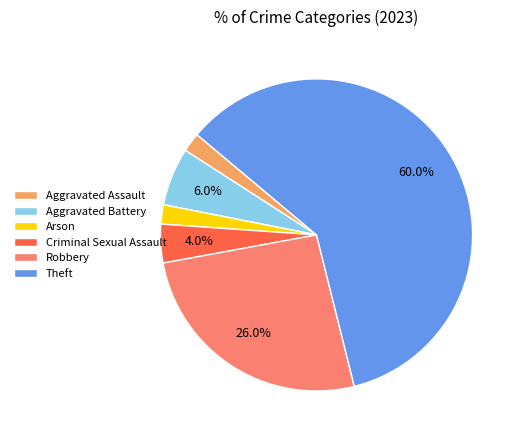

Which category has the biggest portion of the pie?

Theft